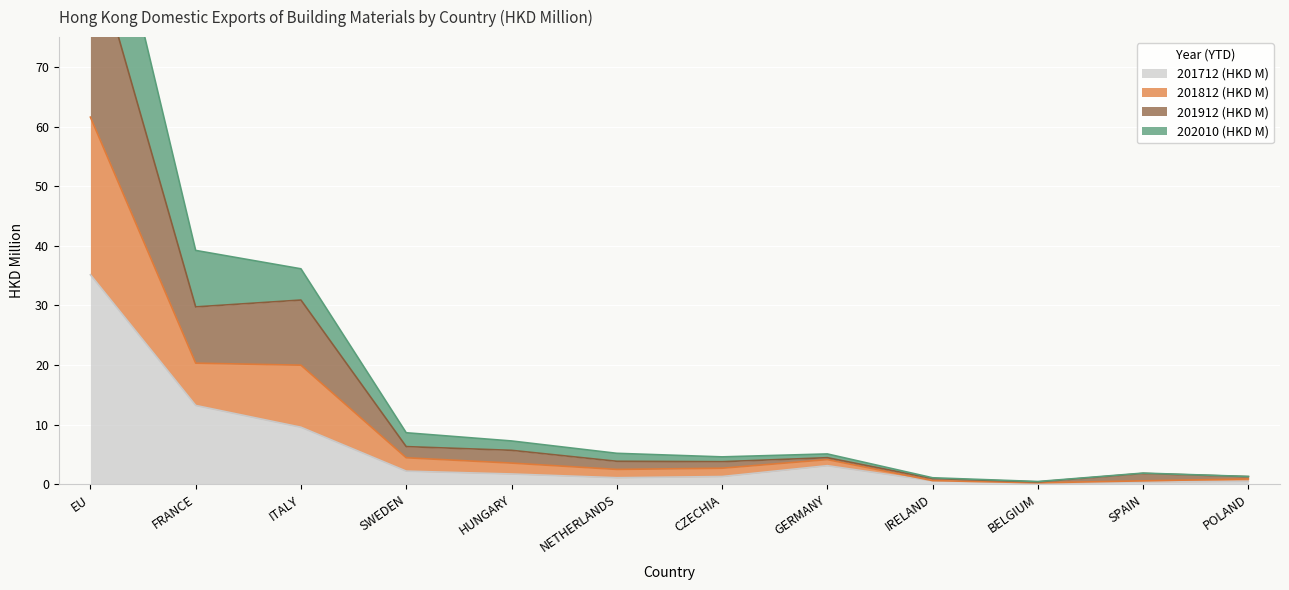

At which category is the sum across all series the highest?

EU